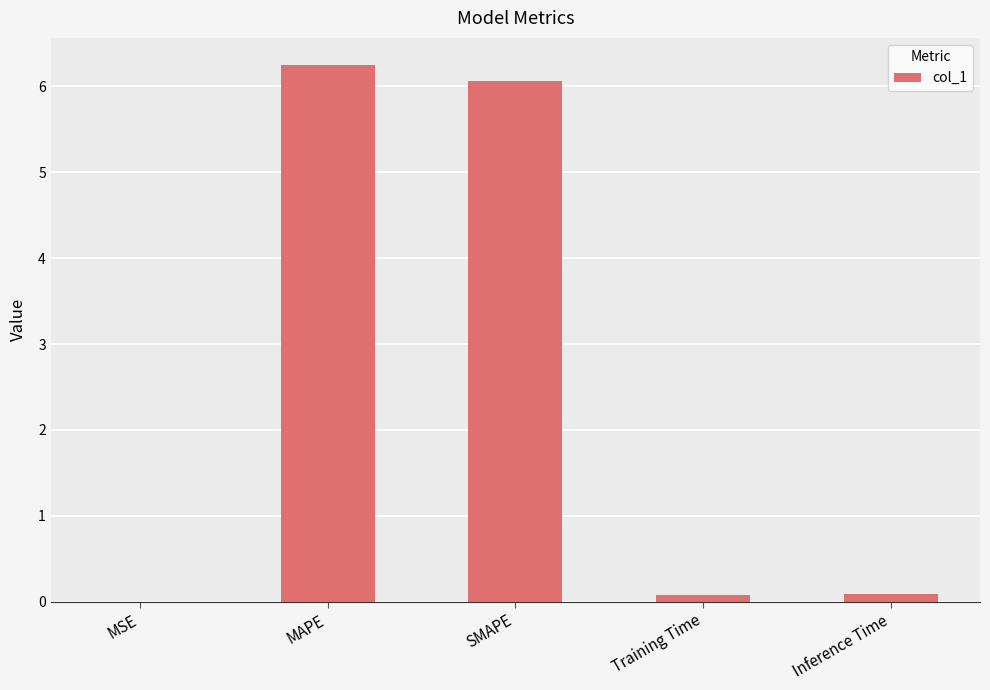

What is the approximate value at MAPE?

6.3